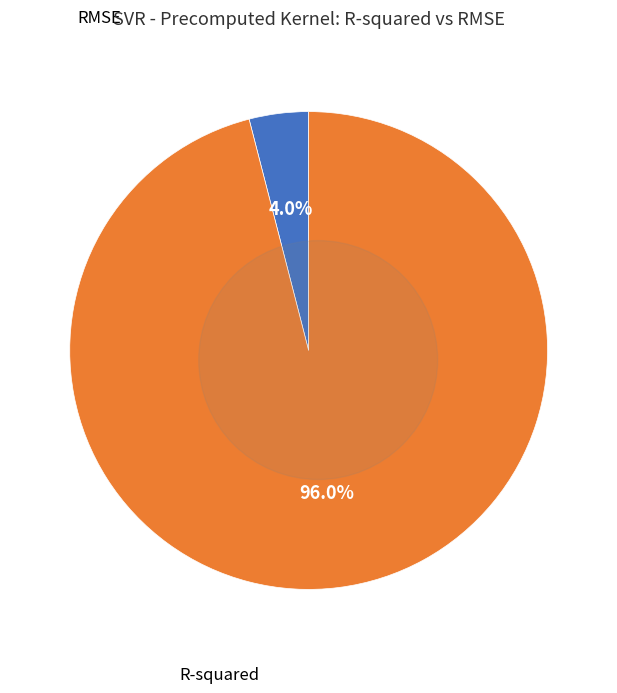

To the nearest percent, what is the difference between the largest and smallest slice percentages?

92%